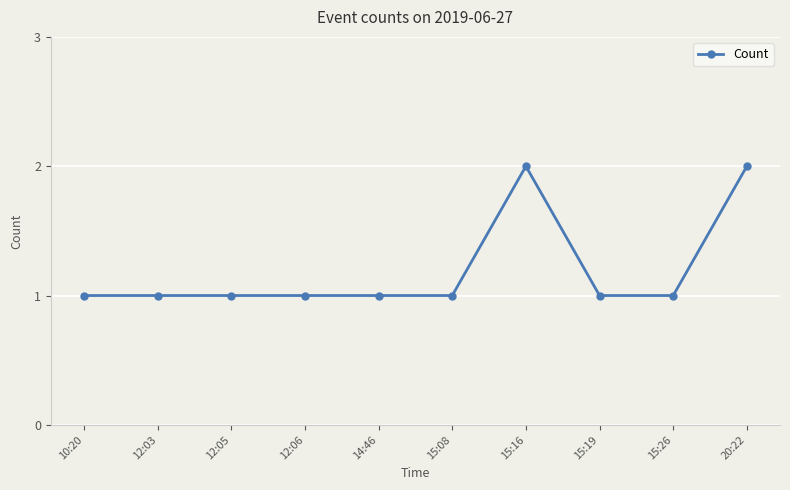

Read the value at 15:19.

1